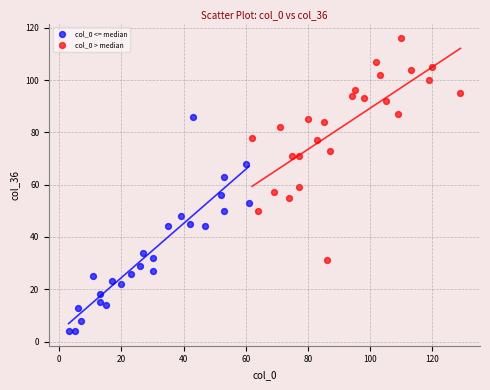

Which series reaches the maximum Y coordinate?

col_0 > median